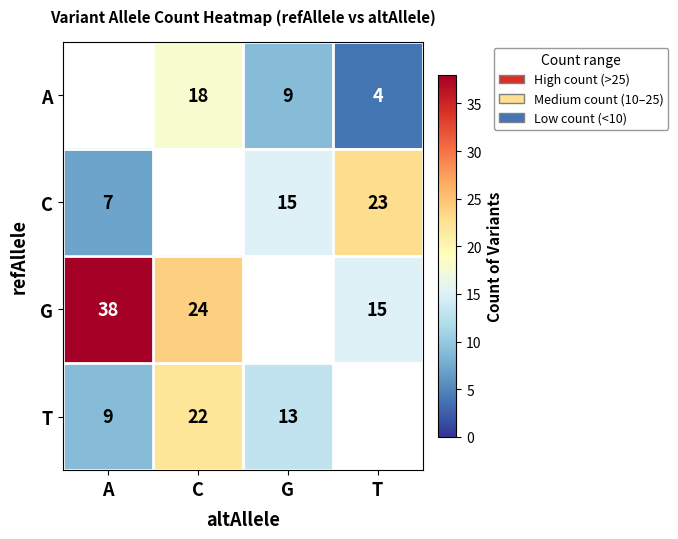

The G series shows 15 at T. True or false?

True